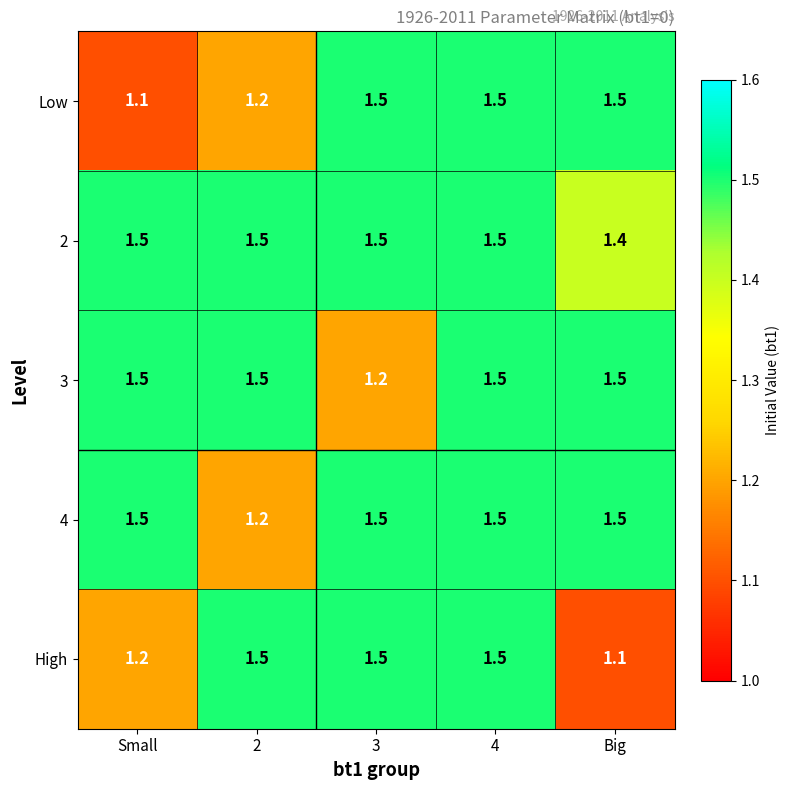

What is the total value across all series at 2?

6.9